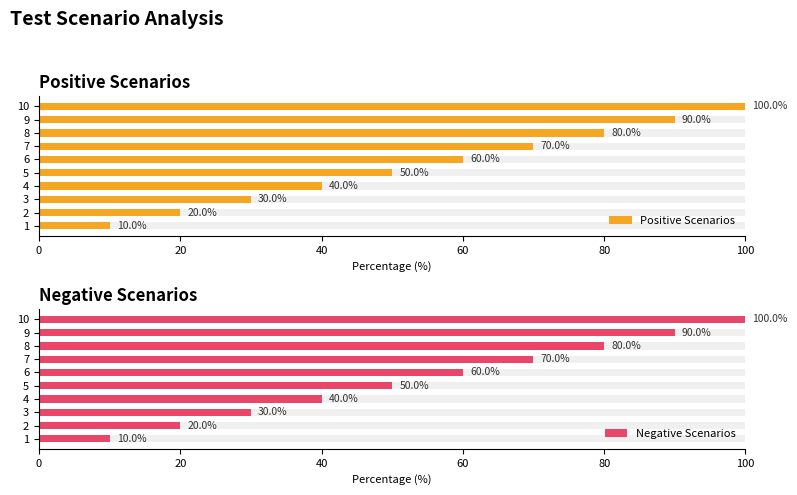

How many series are shown in this chart?

2